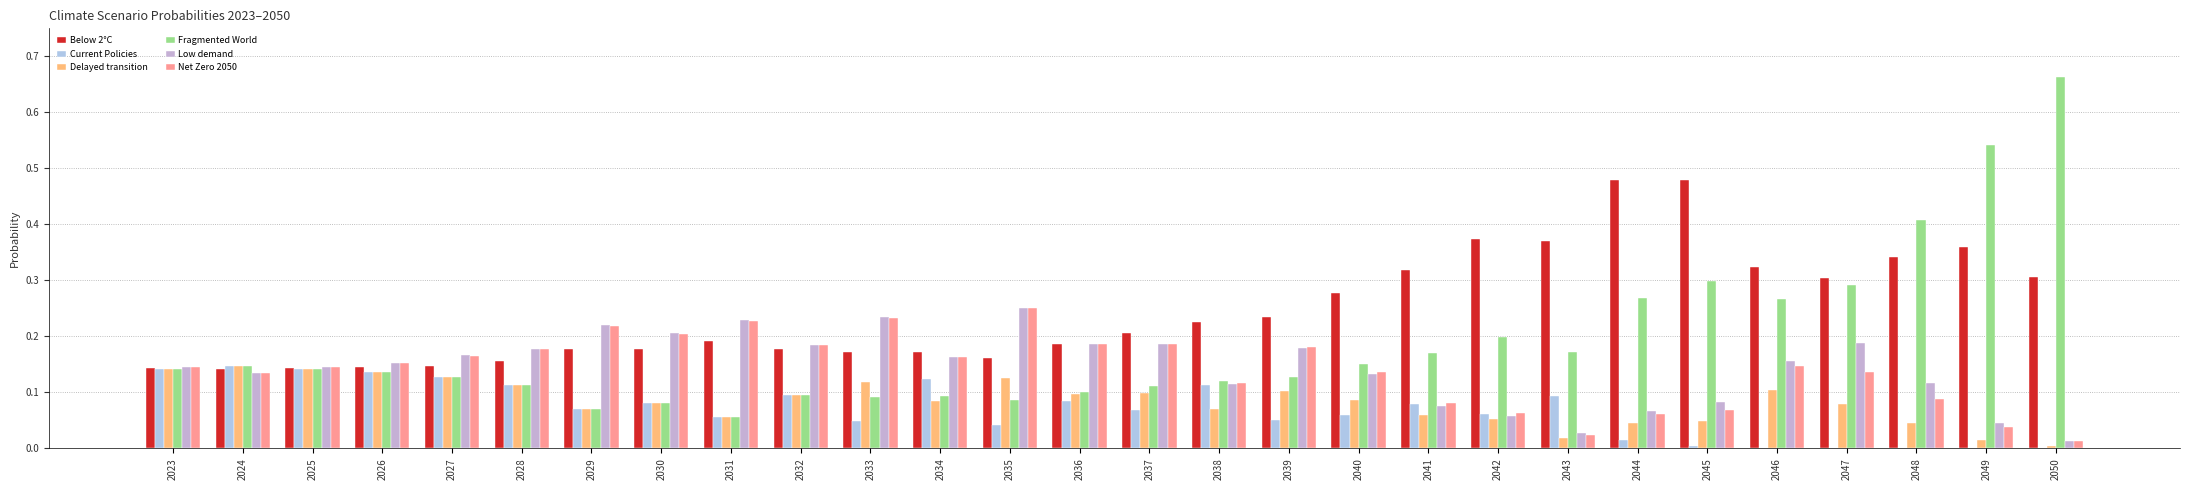

The Net Zero 2050 series shows 0.4 at 2033. True or false?

False